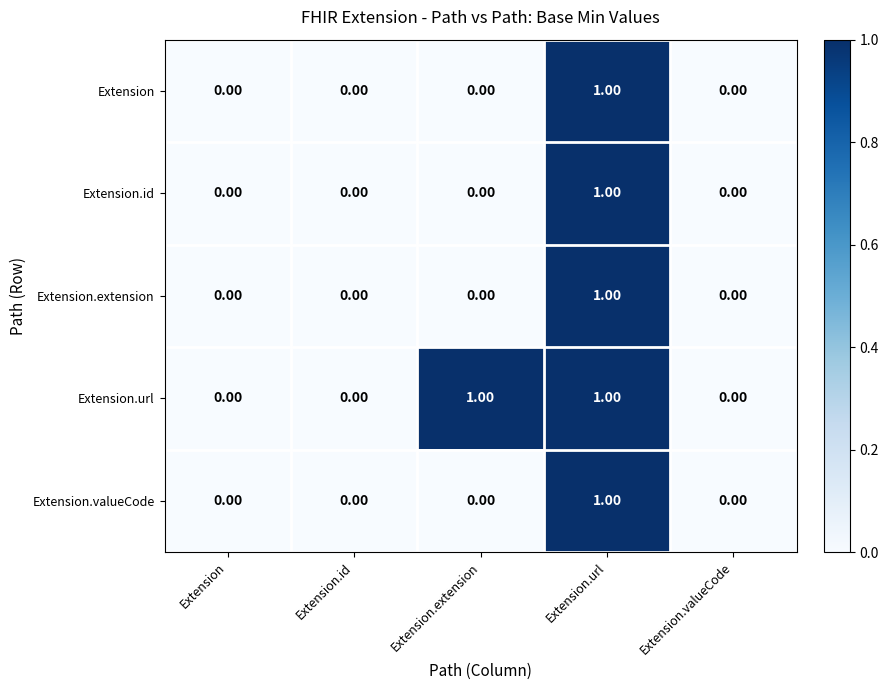

Which series changed the most between Extension.extension and Extension.valueCode?

Extension.url